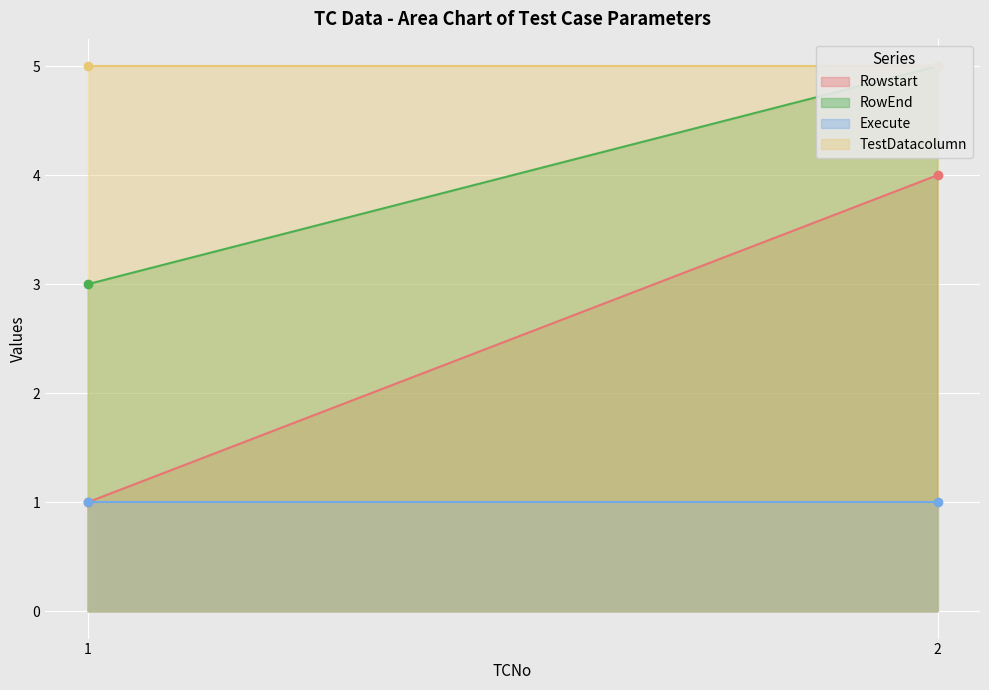

Rank the series by their average value, from highest to lowest.

TestDatacolumn, RowEnd, Rowstart, Execute